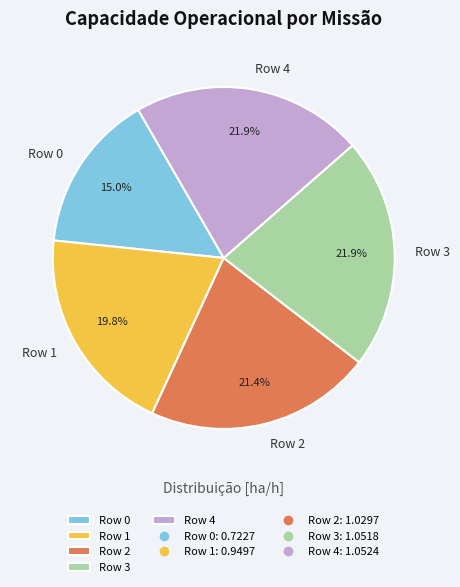

How many segments does this pie chart have?

5